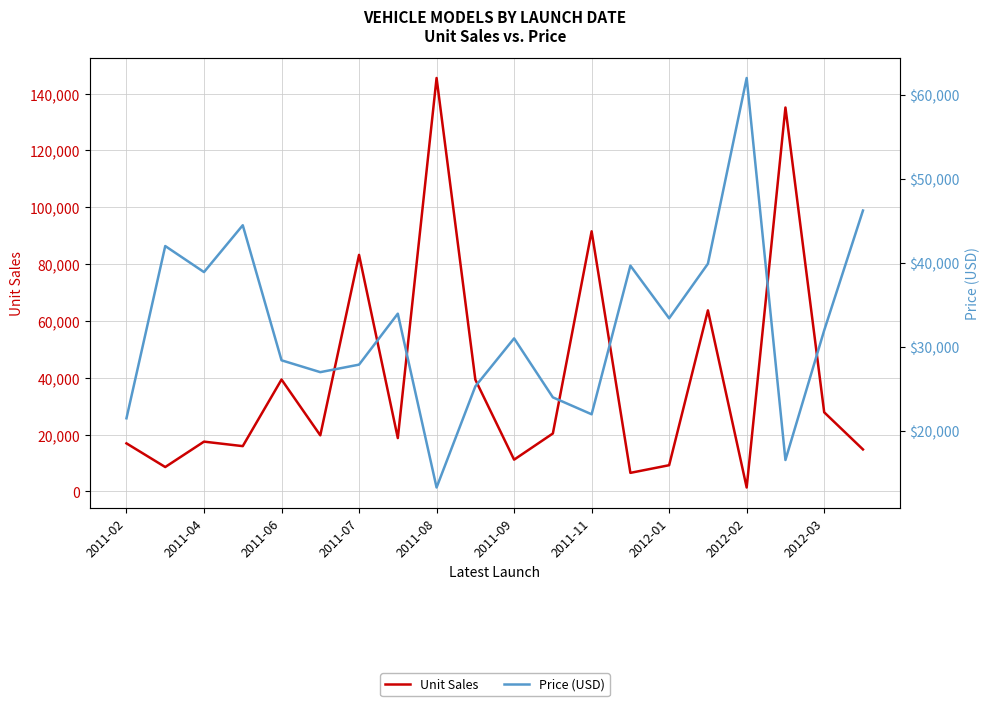

Which series has the largest range (max minus min)?

Unit Sales